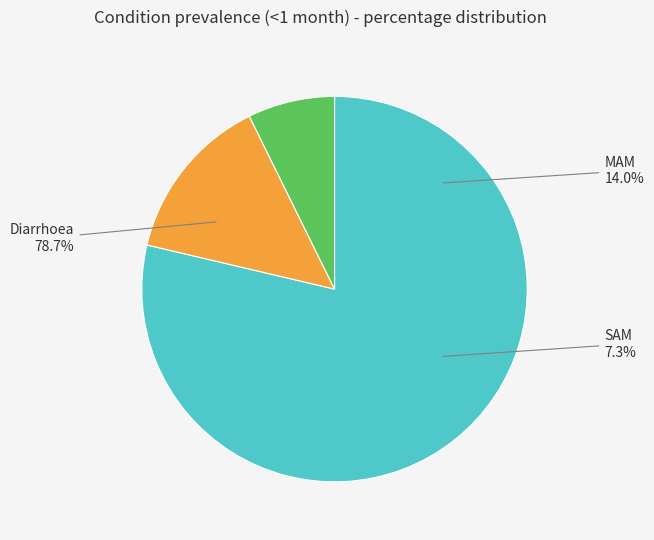

The MAM slice represents 14% of the pie. True or false?

True